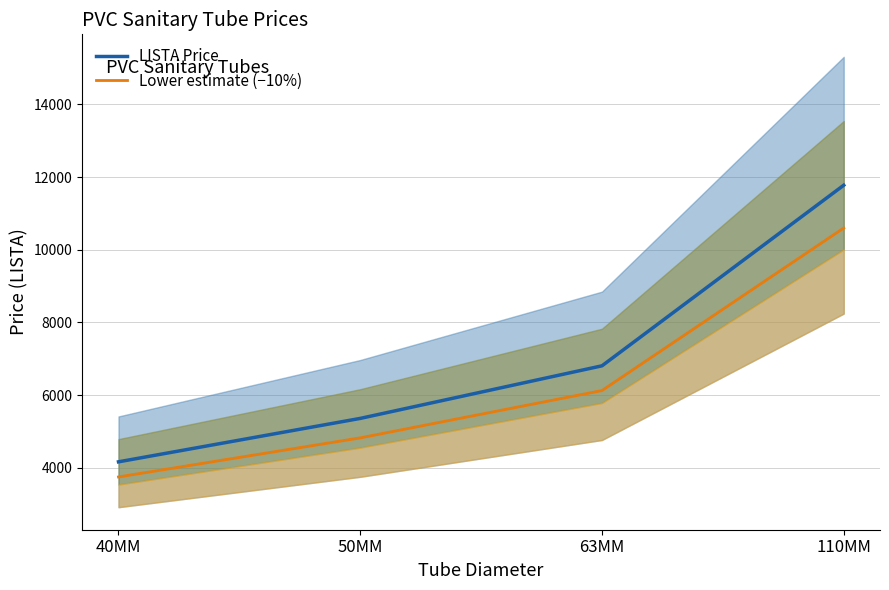

Reading right to left, list all the values displayed in this chart.

LISTA Price: 11776.8	6806.3	5358.6	4163.5
Lower estimate (−10%): 10599.2	6125.7	4822.7	3747.2